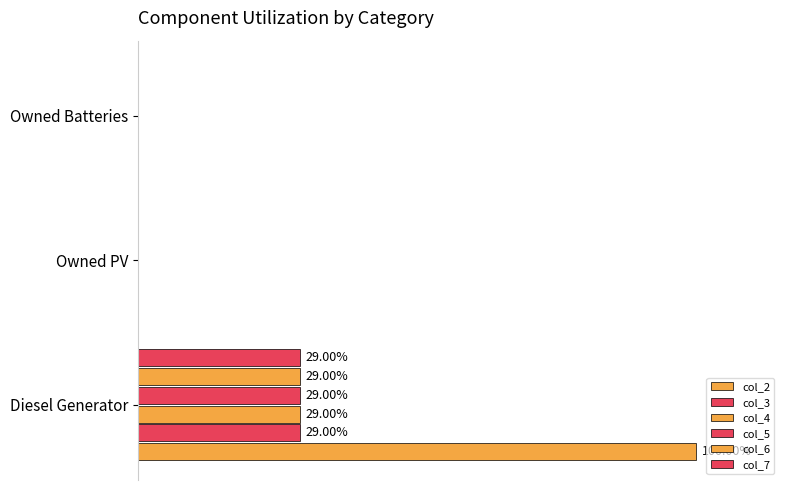

Are the bars grouped side by side (vs. stacked)?

Yes